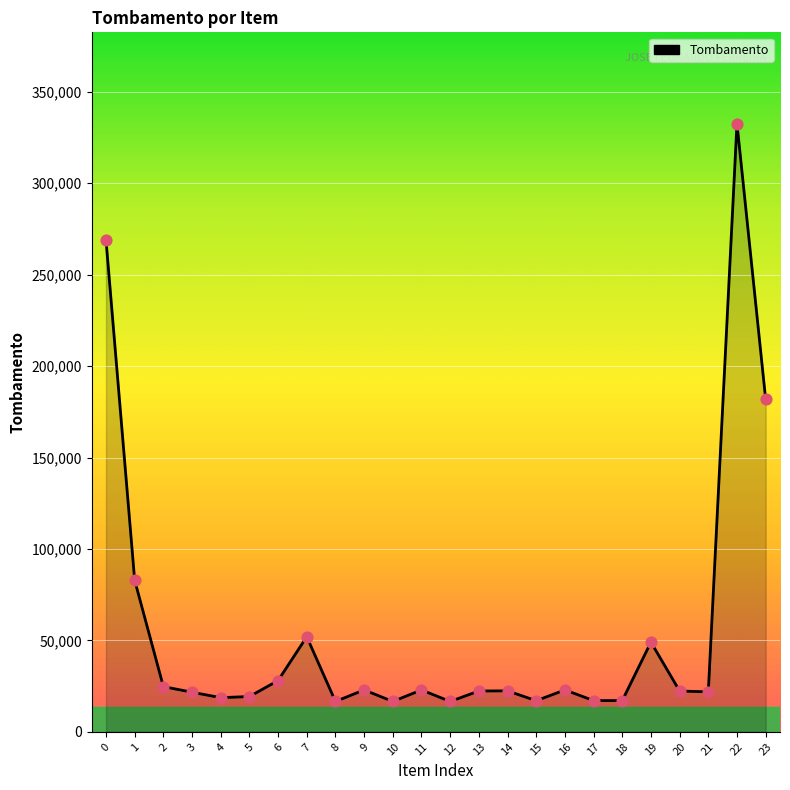

Between 21 and 23, which is larger?

23